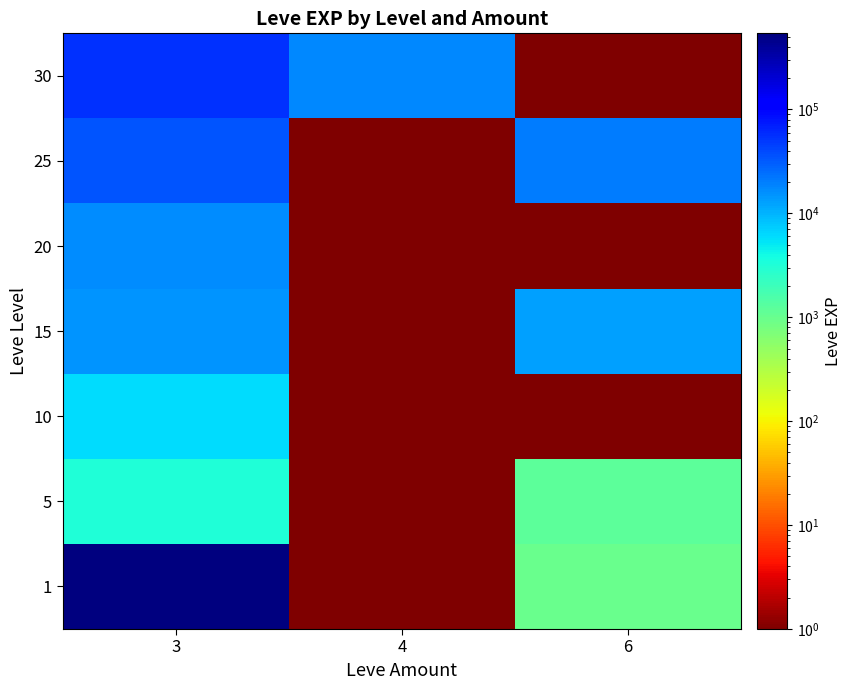

Which category has the highest value across all series?

3